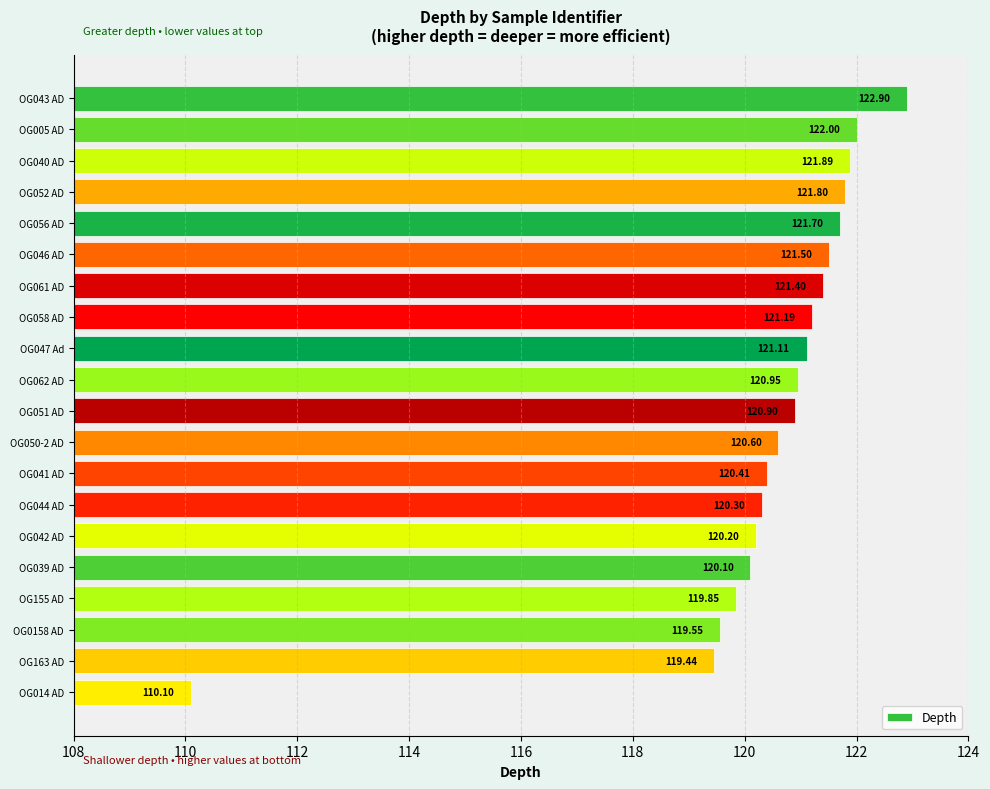

What is the ratio of the value at OG005 AD to the value at OG040 AD?

1.0